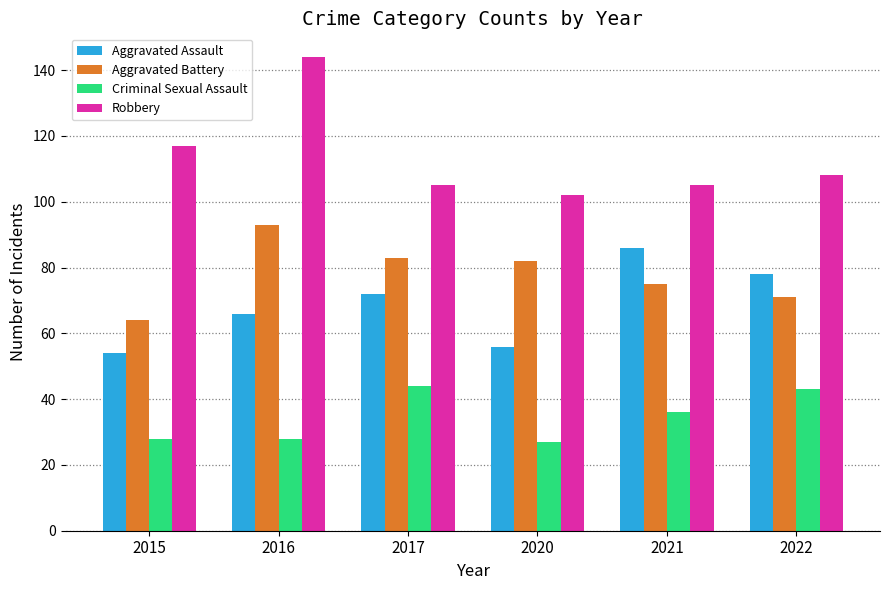

Reading right to left, transcribe all the data shown in this chart.

Aggravated Assault: 2022=78	2021=86	2020=56	2017=72	2016=66	2015=54
Aggravated Battery: 2022=71	2021=75	2020=82	2017=83	2016=93	2015=64
Criminal Sexual Assault: 2022=43	2021=36	2020=27	2017=44	2016=28	2015=28
Robbery: 2022=108	2021=105	2020=102	2017=105	2016=144	2015=117